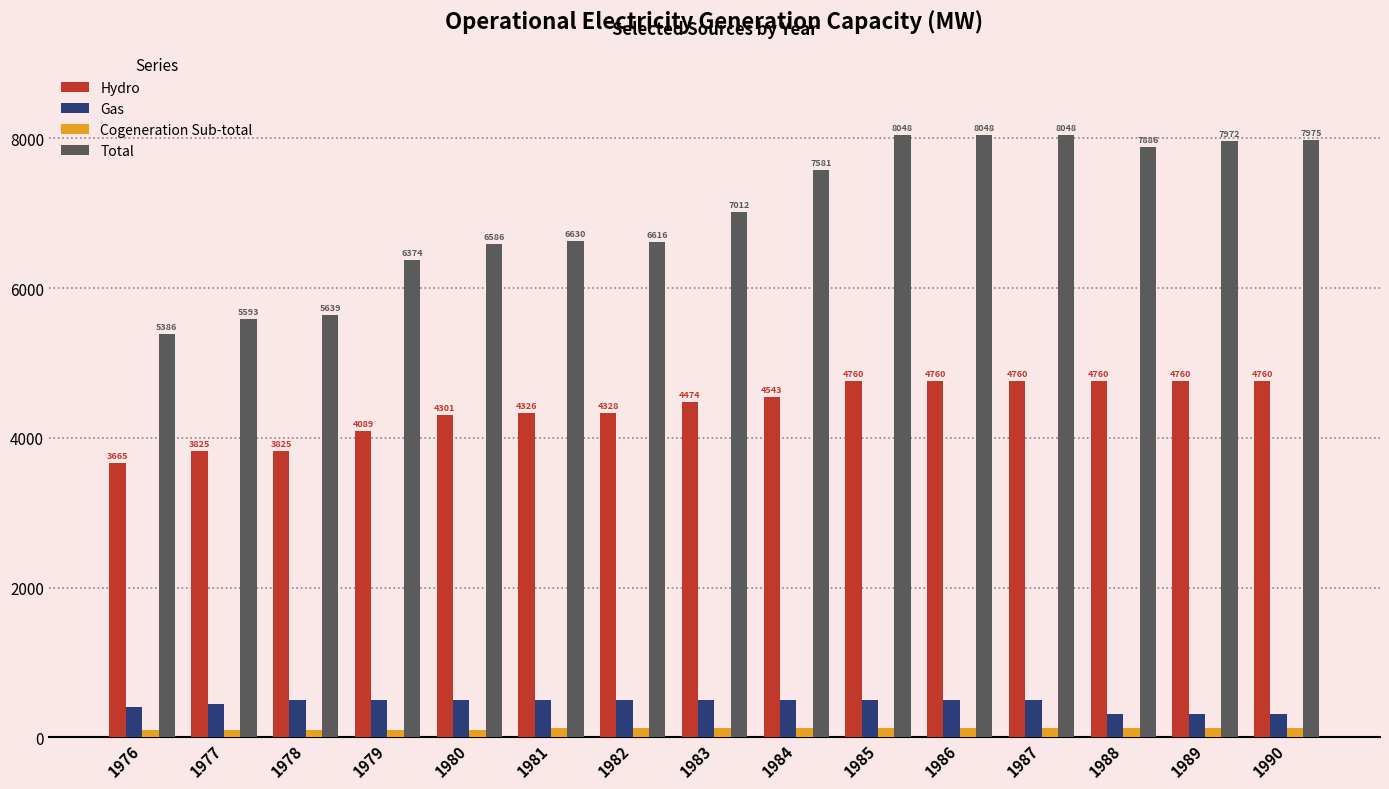

List the series in order of their peak value, lowest first.

Cogeneration Sub-total, Gas, Hydro, Total